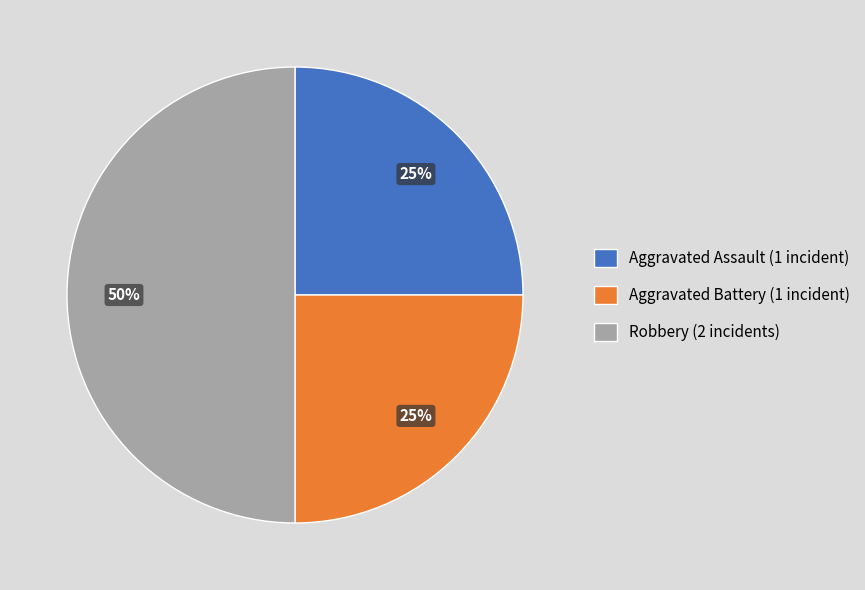

Combined, do Aggravated Assault (1 incident) and Robbery (2 incidents) account for over 50%?

Yes